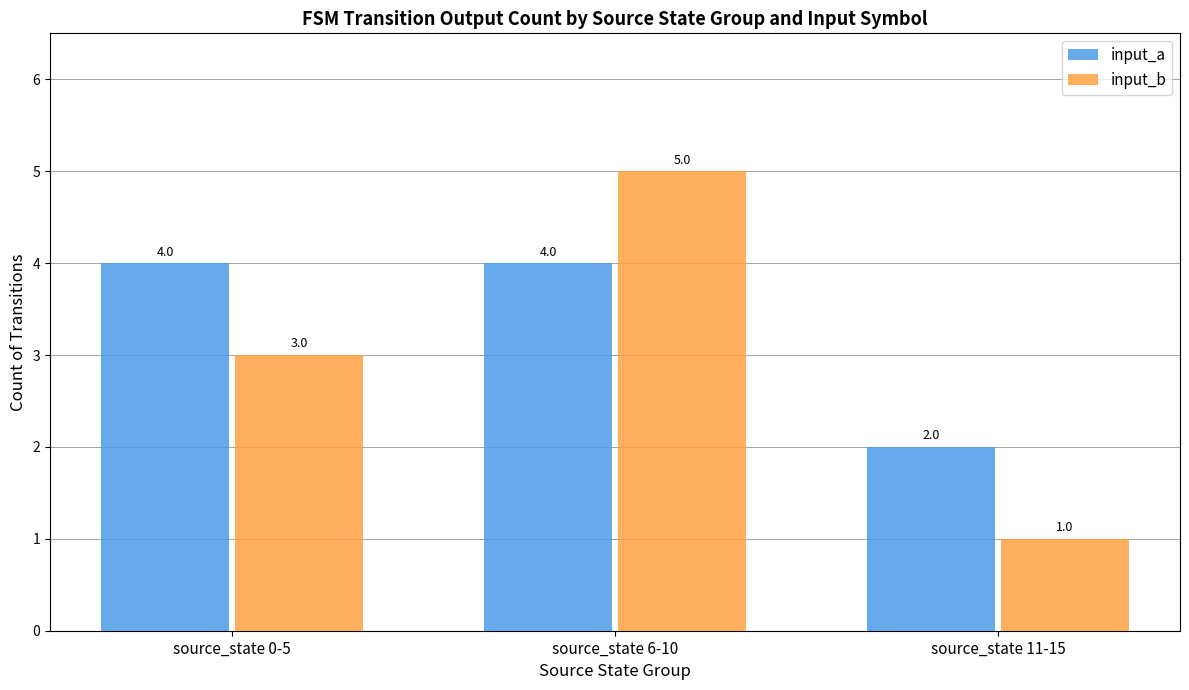

What is the total value across all series at source_state 11-15?

3